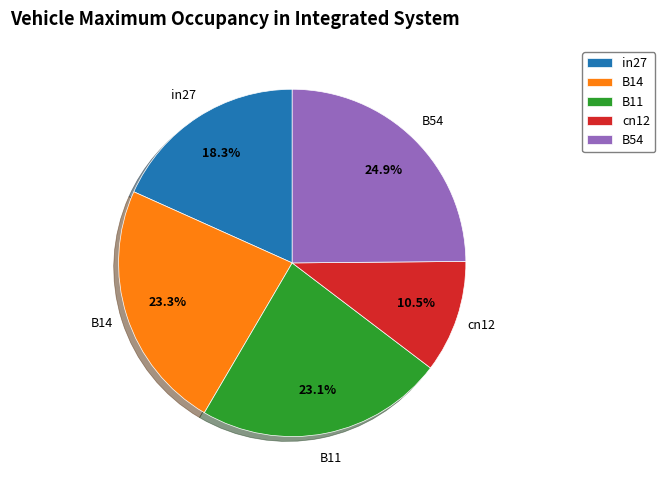

Do cn12 and B14 together represent more than half of the pie?

No